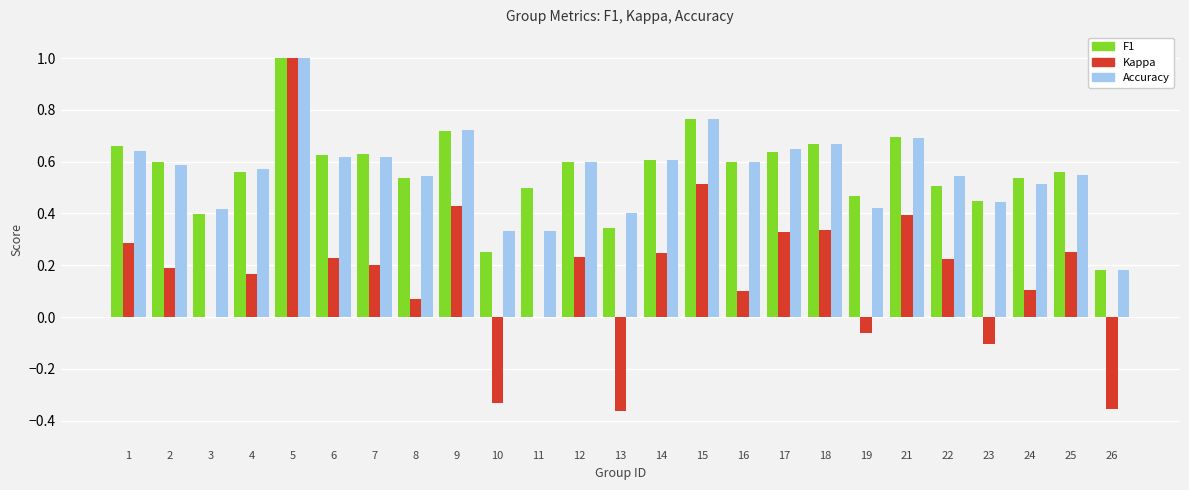

The value of Accuracy at 11 is 0.6. True or false?

False